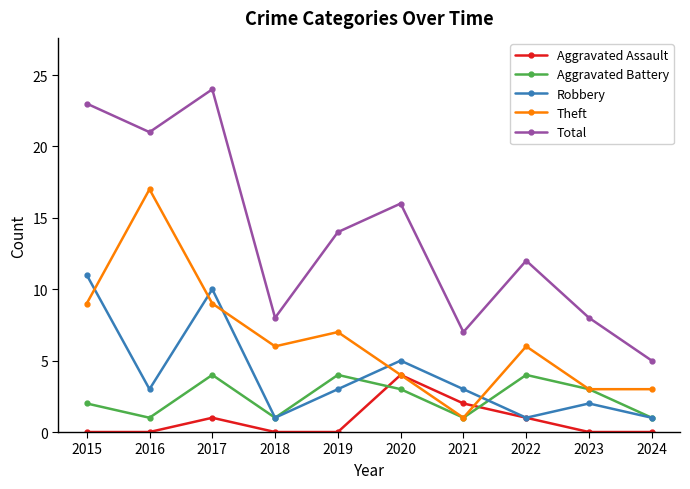

What is the value of the Aggravated Assault point at the 8th from the left?

1